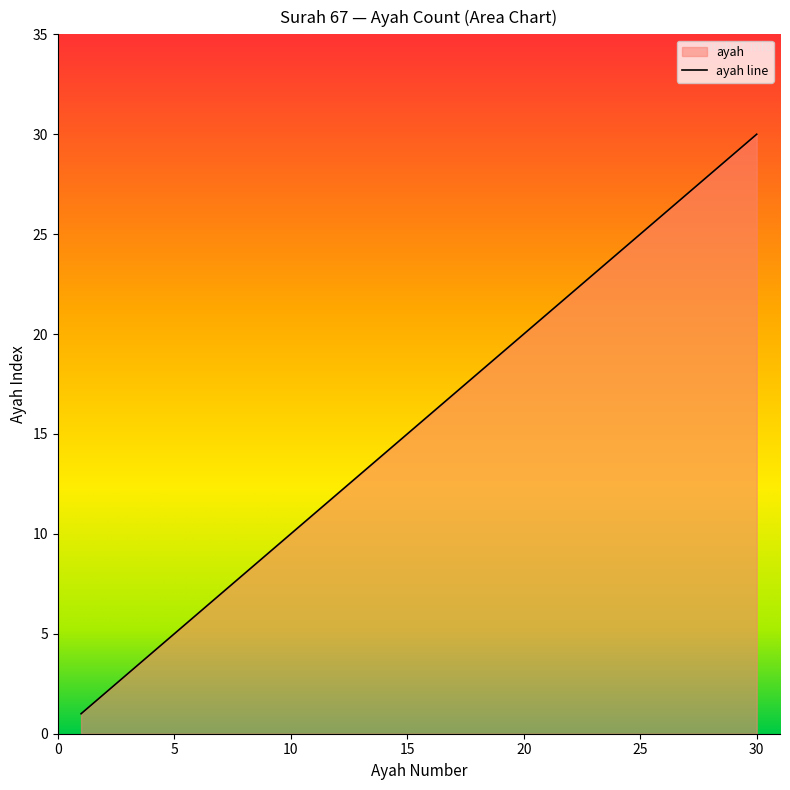

Approximately how many times larger is the value at 28 compared to 24?

1.2